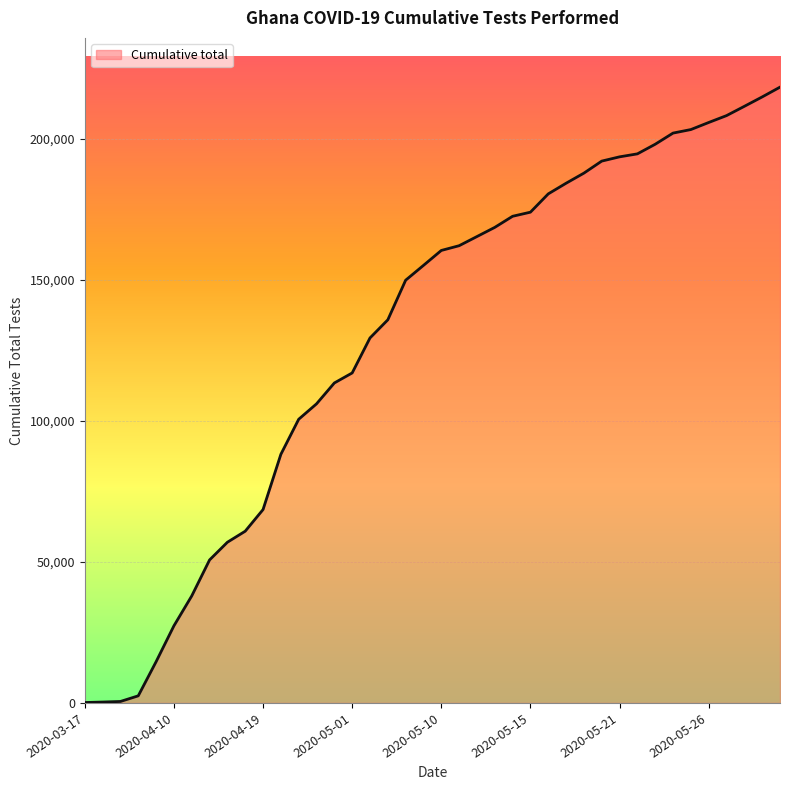

What is the difference between the maximum and minimum values?

218282